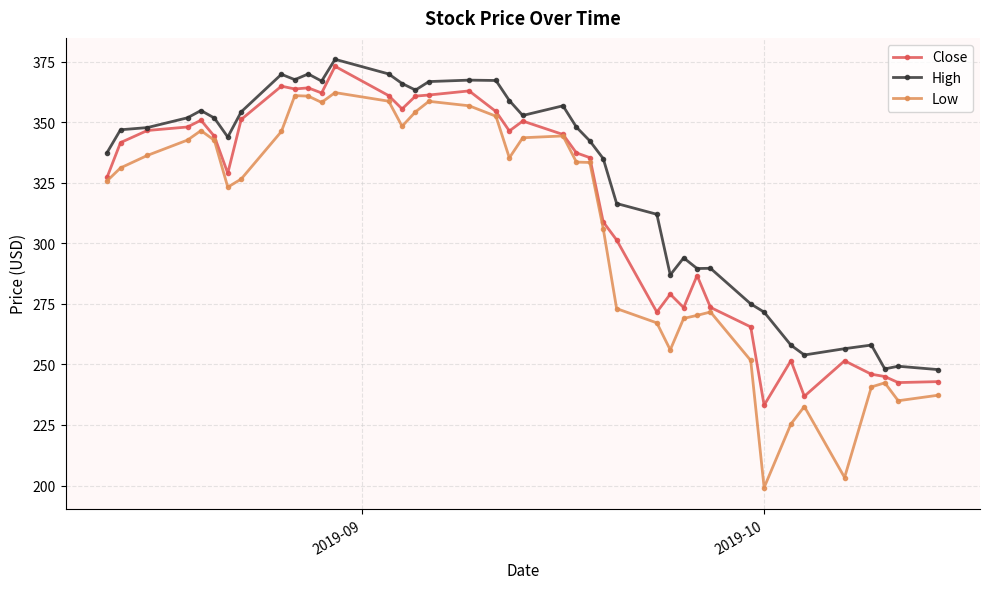

What is the maximum value for High?

376.0